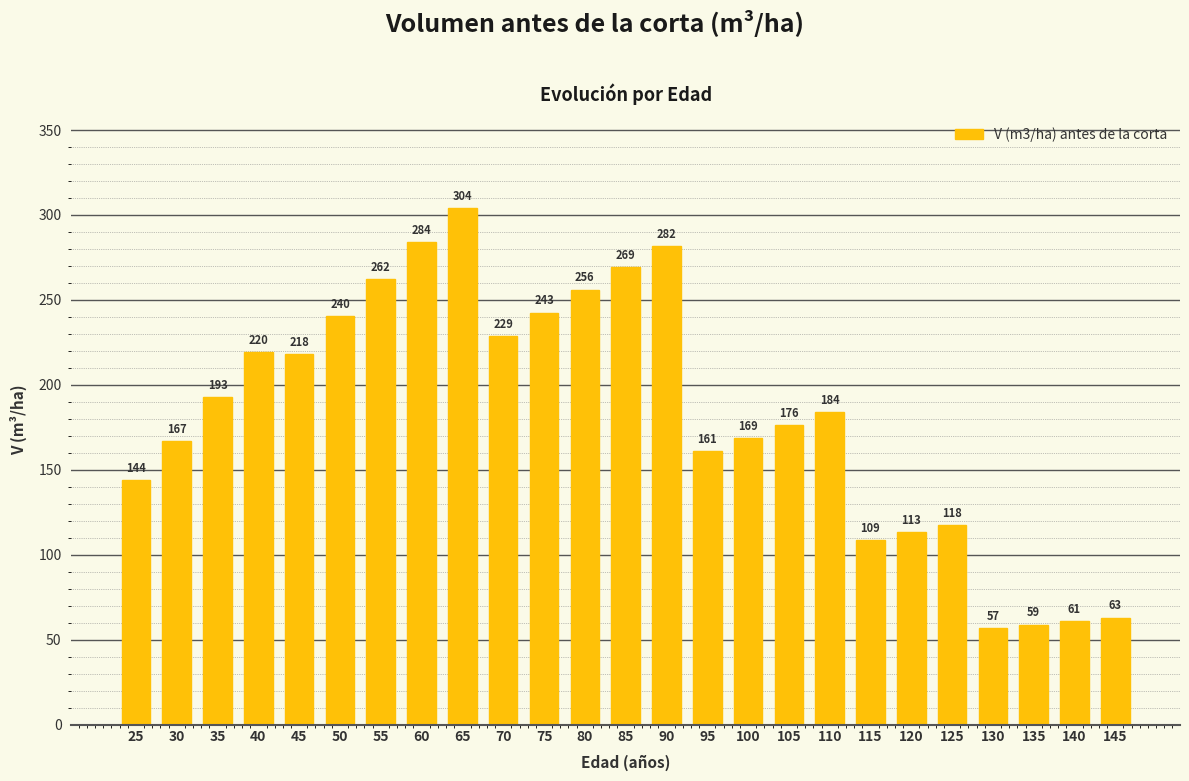

What is the change in value from 130 to 135?

+2.1